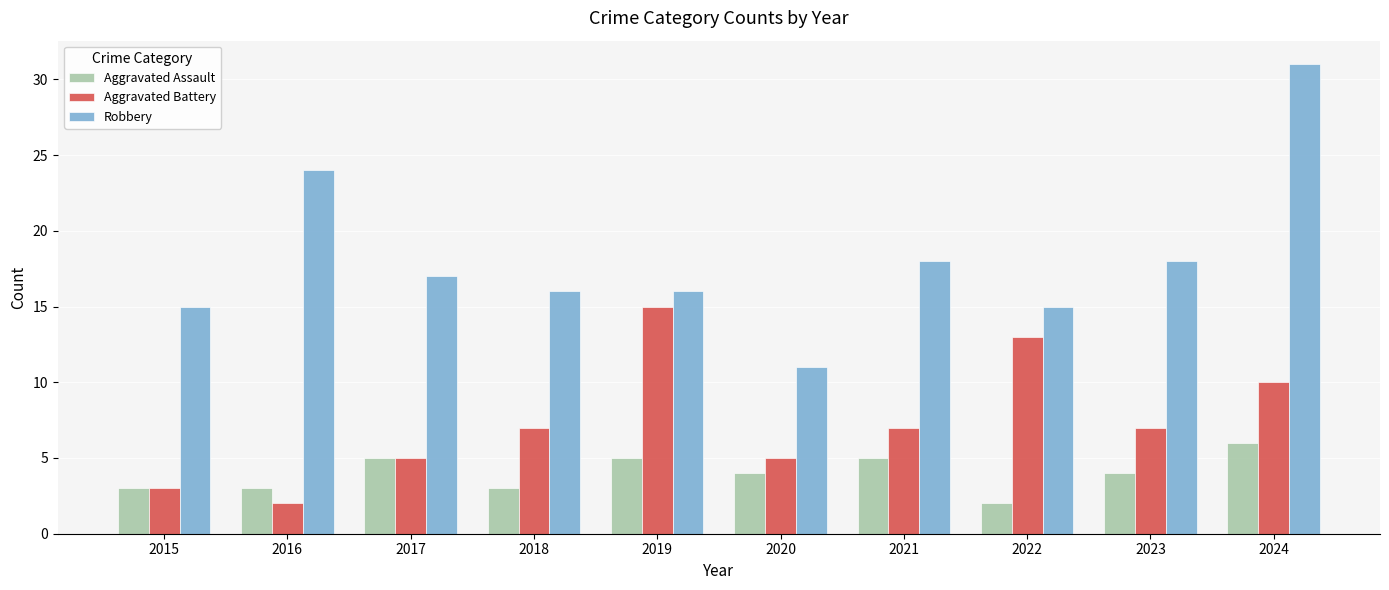

What is the maximum value for Robbery?

31